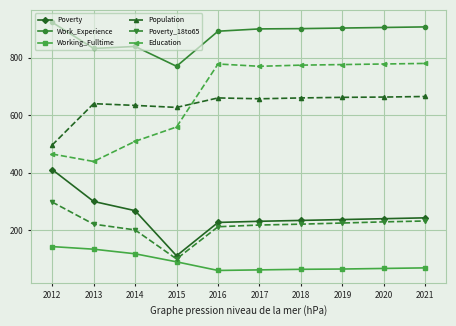

True or false: Working_Fulltime and Education intersect in this chart.

False